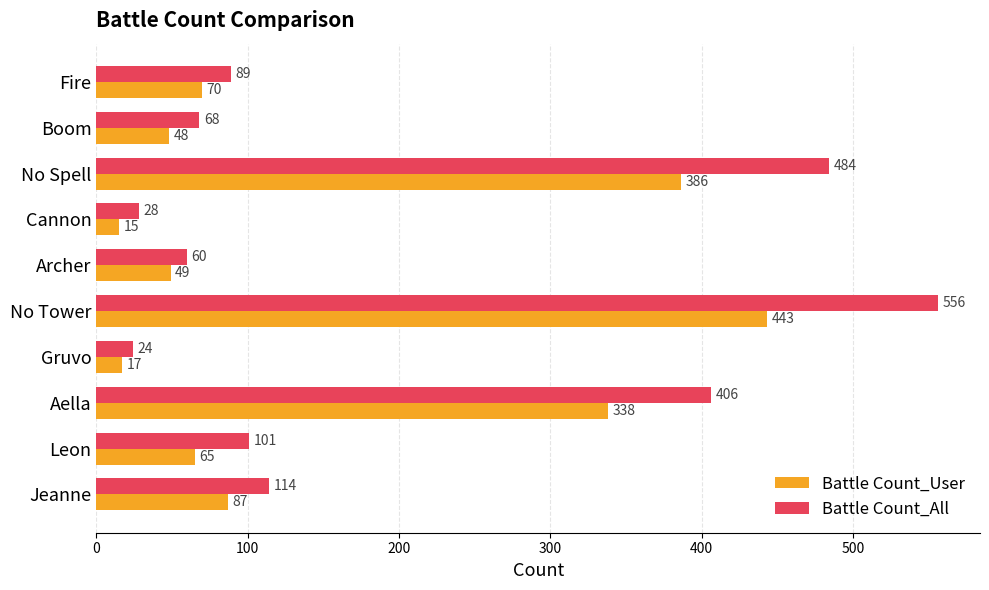

List the series in order of their overall mean, lowest first.

Battle Count_User, Battle Count_All